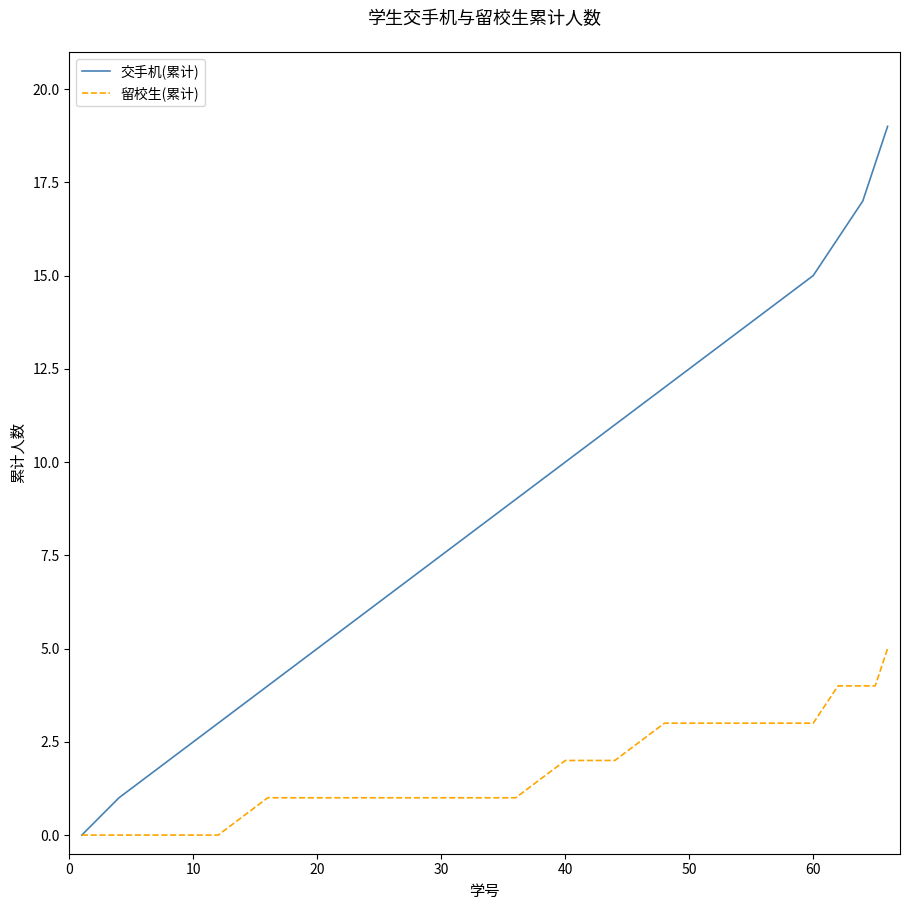

What is the maximum value for 交手机(累计)?

19